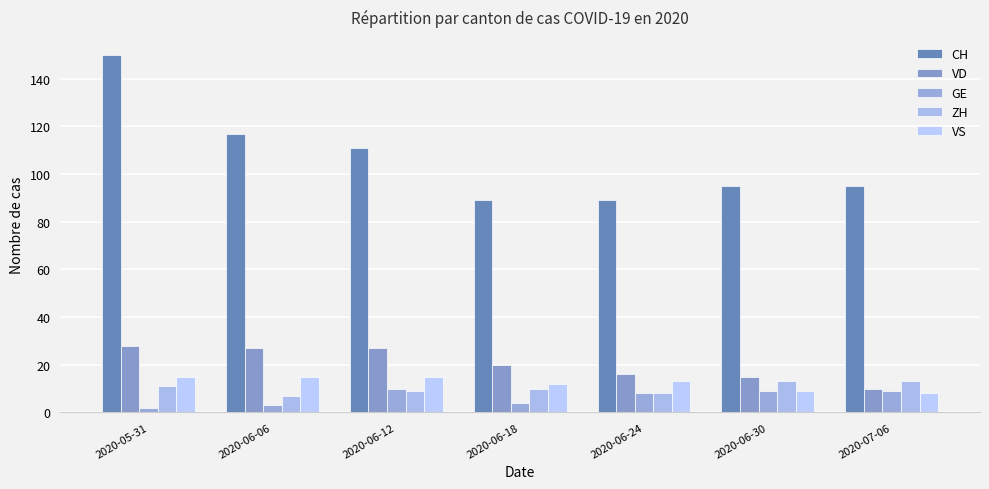

Does the chart contain any negative values?

No